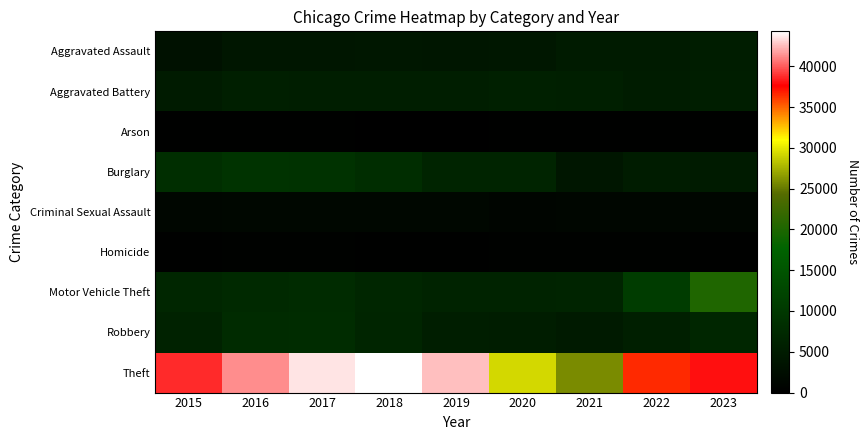

Reading left to right, list all the values displayed in this chart.

Aggravated Assault: 2015=3122	2016=3930	2017=4017	2018=4193	2019=4103	2020=4313	2021=4904	2022=4964	2023=5210
Aggravated Battery: 2015=4912	2016=5666	2017=5514	2018=5371	2019=5487	2020=5776	2021=5701	2022=5165	2023=5531
Arson: 2015=295	2016=354	2017=320	2018=251	2019=255	2020=402	2021=360	2022=284	2023=336
Burglary: 2015=8382	2016=9235	2017=8910	2018=8067	2019=6488	2020=6478	2021=3925	2022=5034	2023=4989
Criminal Sexual Assault: 2015=1214	2016=1323	2017=1387	2018=1378	2019=1330	2020=1039	2021=1164	2022=1242	2023=1230
Homicide: 2015=349	2016=518	2017=484	2018=402	2019=349	2020=542	2021=551	2022=486	2023=432
Motor Vehicle Theft: 2015=6789	2016=7406	2017=7681	2018=6760	2019=6278	2020=6386	2021=6478	2022=10726	2023=20219
Robbery: 2015=6131	2016=7773	2017=7824	2018=6622	2019=5364	2020=5204	2021=4782	2022=5616	2023=6908
Theft: 2015=38711	2016=41312	2017=43515	2018=44278	2019=42615	2020=29243	2021=25844	2022=36514	2023=38004